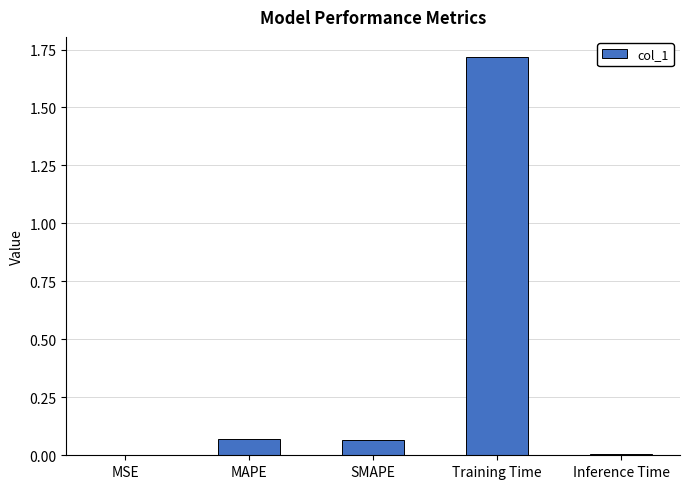

Between Inference Time and Training Time, which is larger?

Training Time